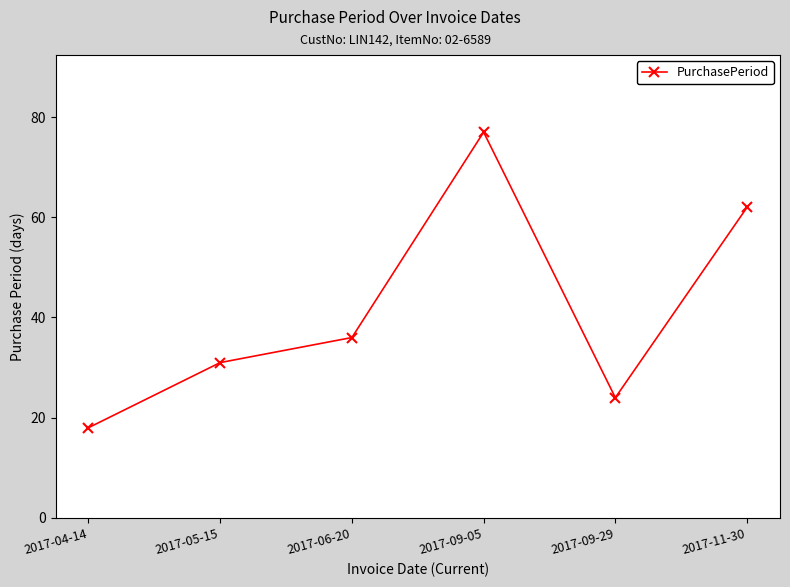

What is the label of the 1st point from the right?

2017-11-30